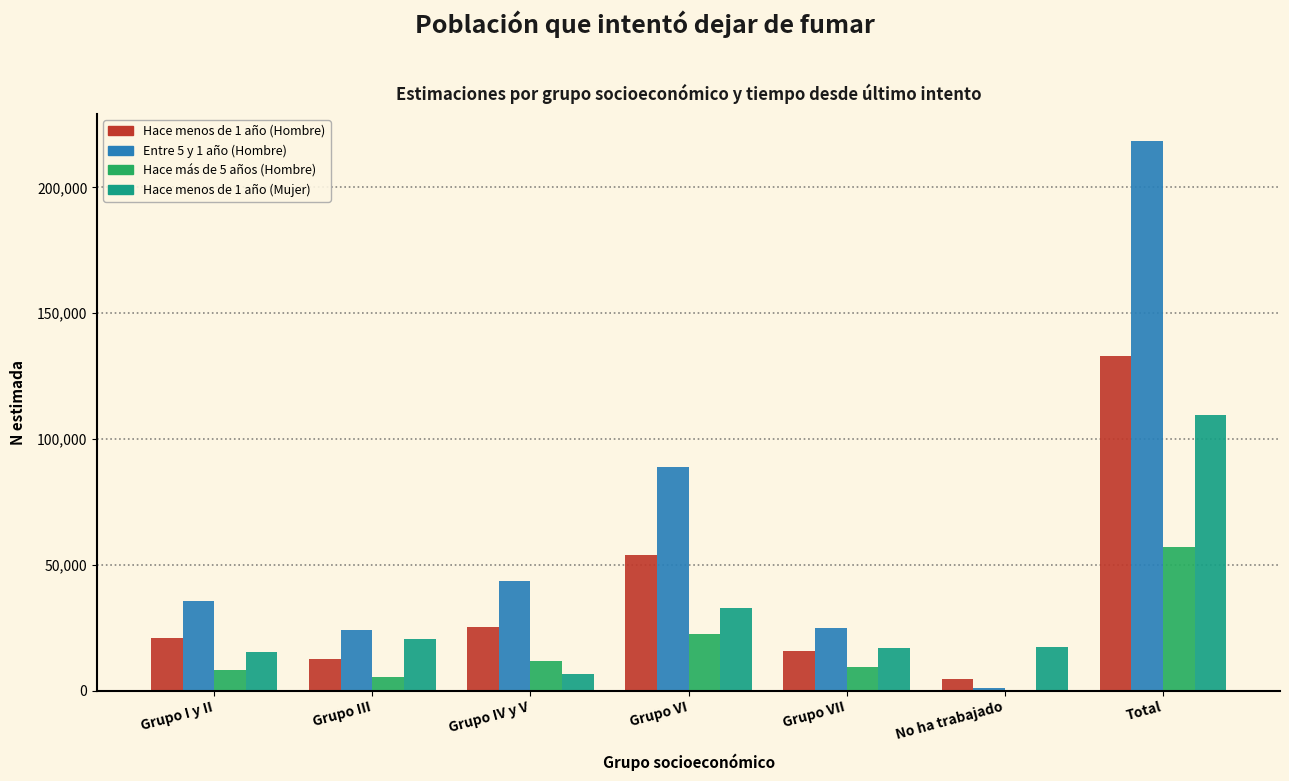

True or false: Hace menos de 1 año (Mujer) has a value of 22884 at Grupo I y II.

False